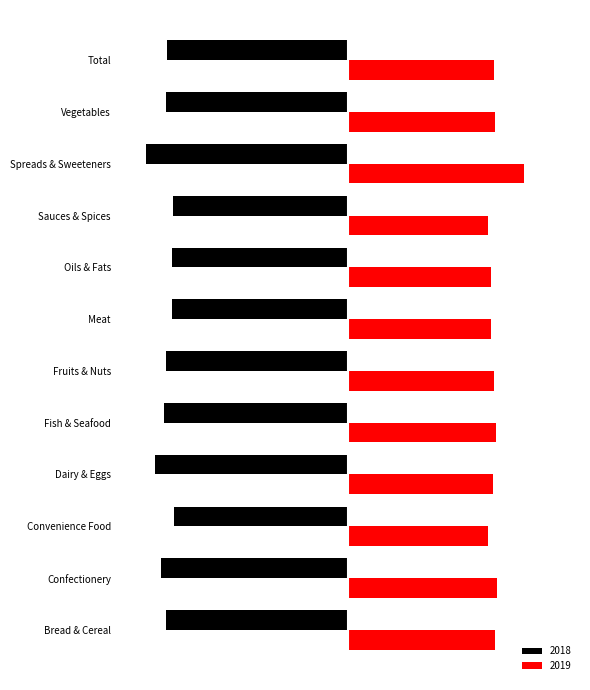

What is the difference between the second highest and second lowest values in the 2019 series?

1.9